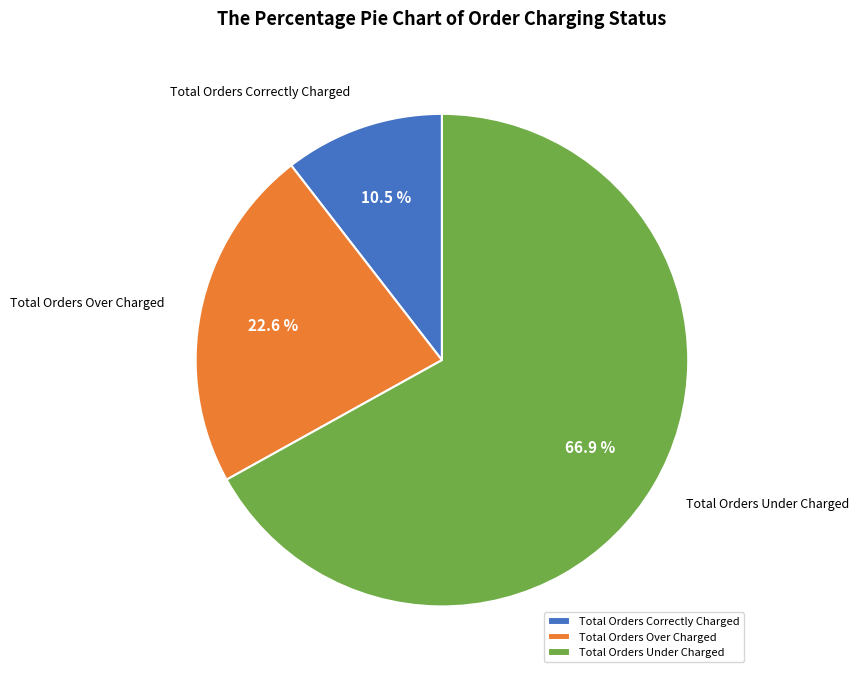

True or false: Total Orders Over Charged accounts for 23% of the total.

True